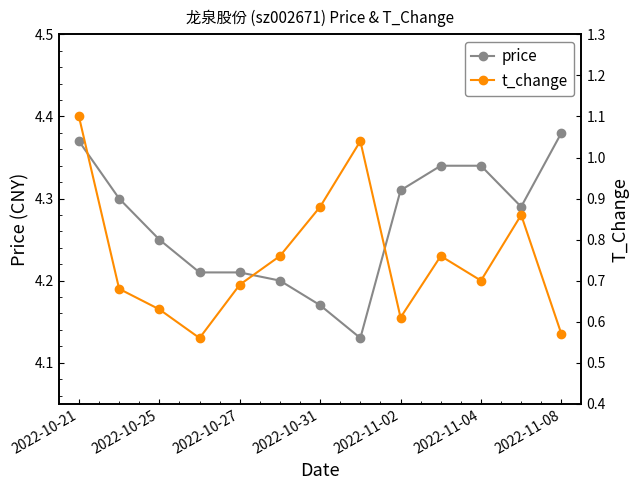

List the series in order of their overall mean, highest first.

price, t_change